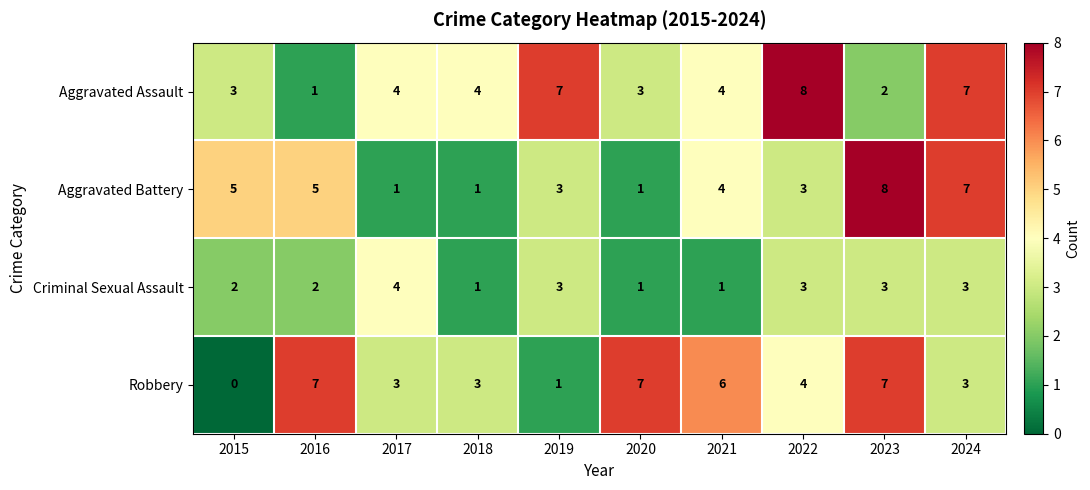

Between 2019 and 2021, which series saw the biggest shift?

Robbery